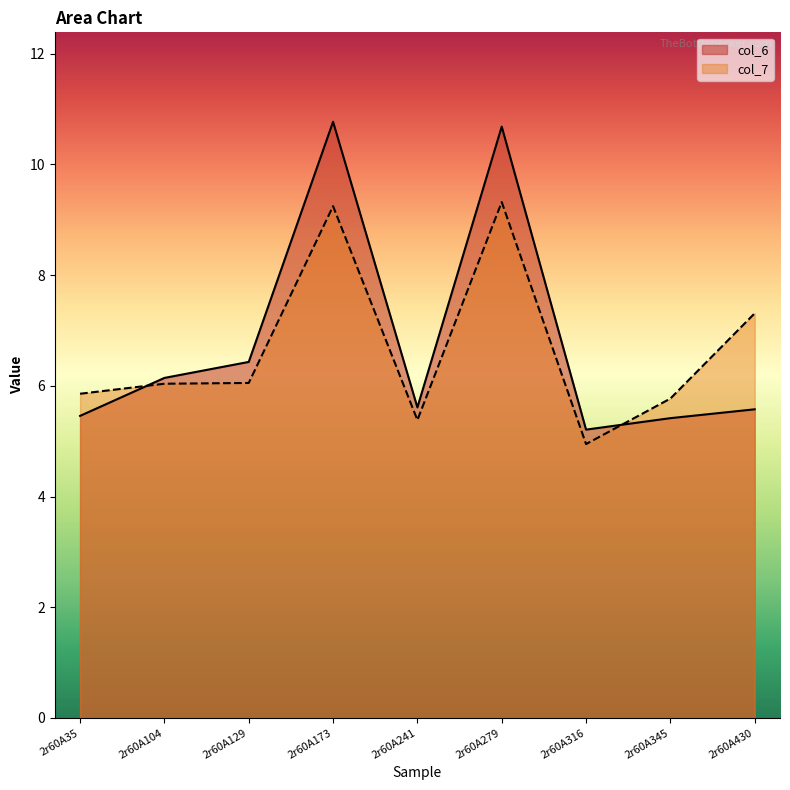

List the series in order of their peak value, highest first.

col_6, col_7